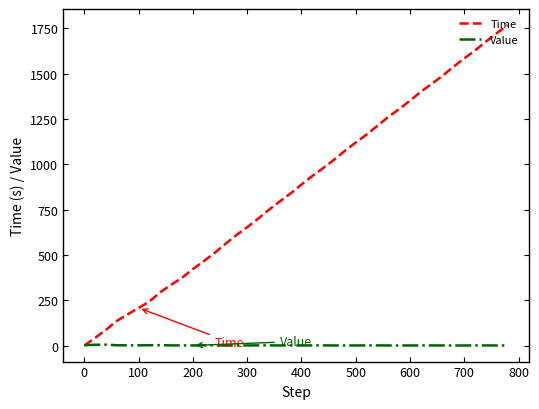

Which series has the largest total across all categories?

Time